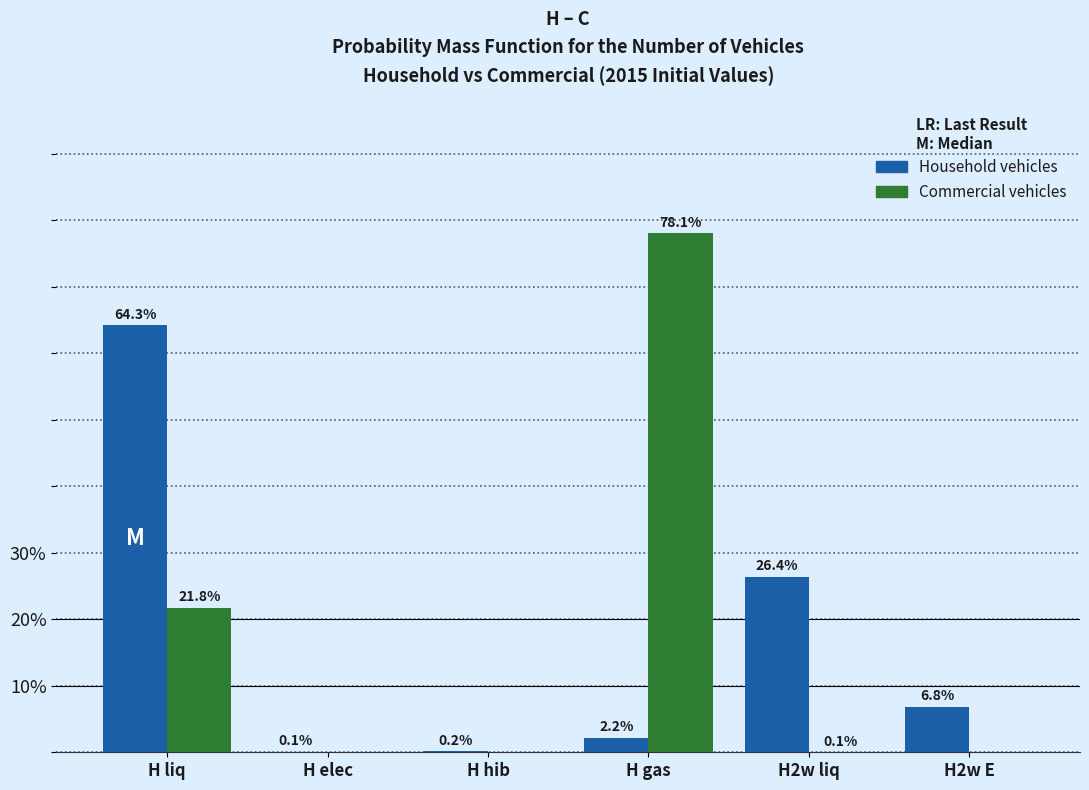

Is it true that Commercial vehicles equals 123.1 at H gas?

False